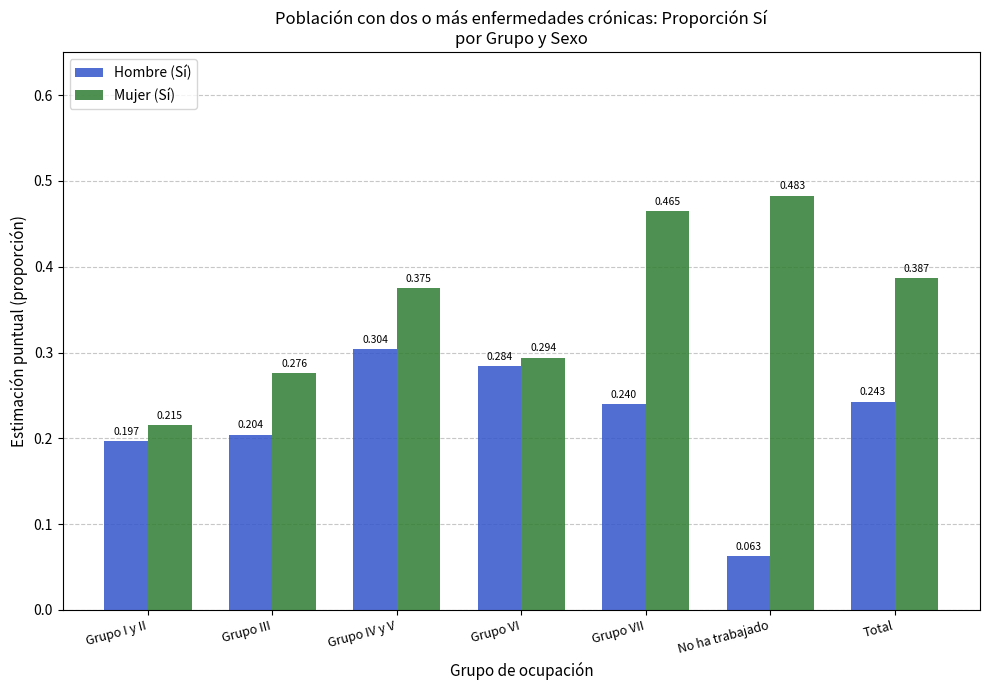

At which category is the sum across all series the highest?

Grupo VII